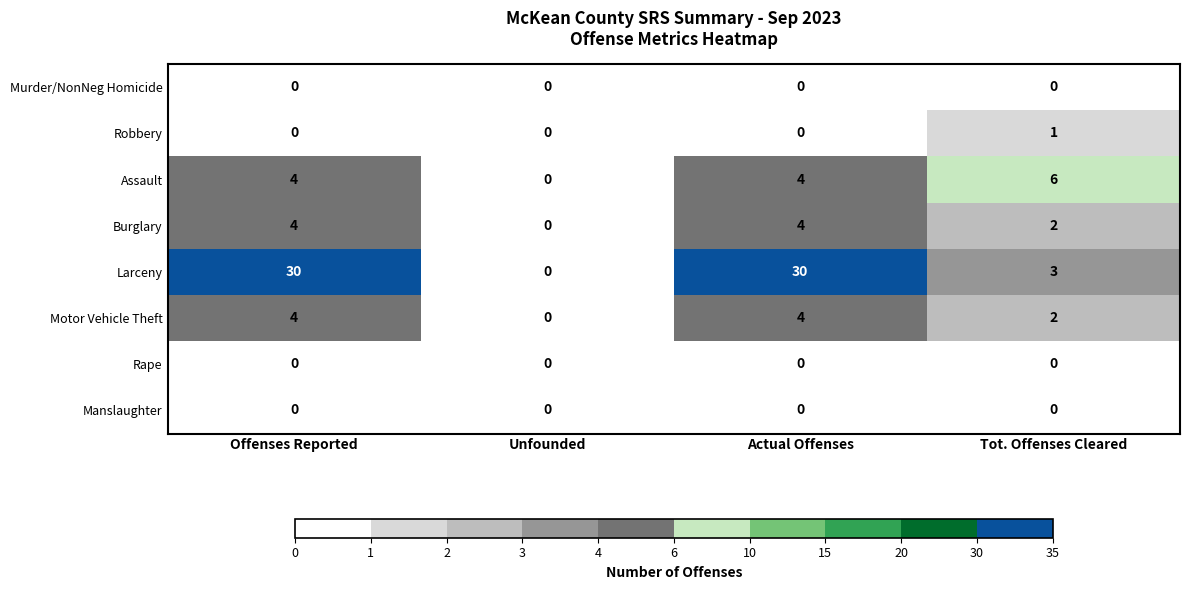

True or false: Burglary has a value of 1 at Offenses Reported.

False